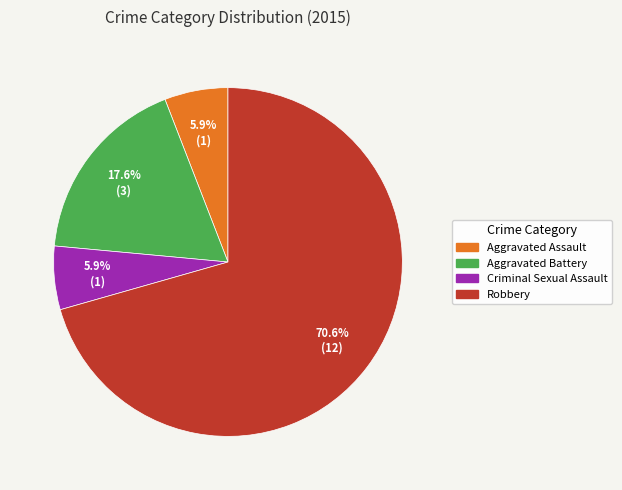

What is the ratio of the value at Criminal Sexual Assault to the value at Robbery?

0.1